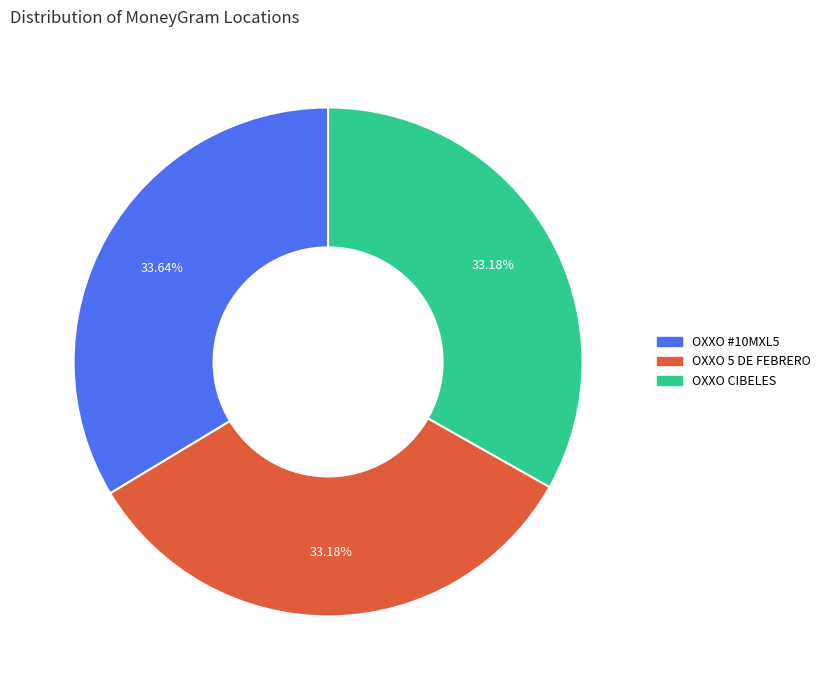

Is there a majority slice in this chart?

No